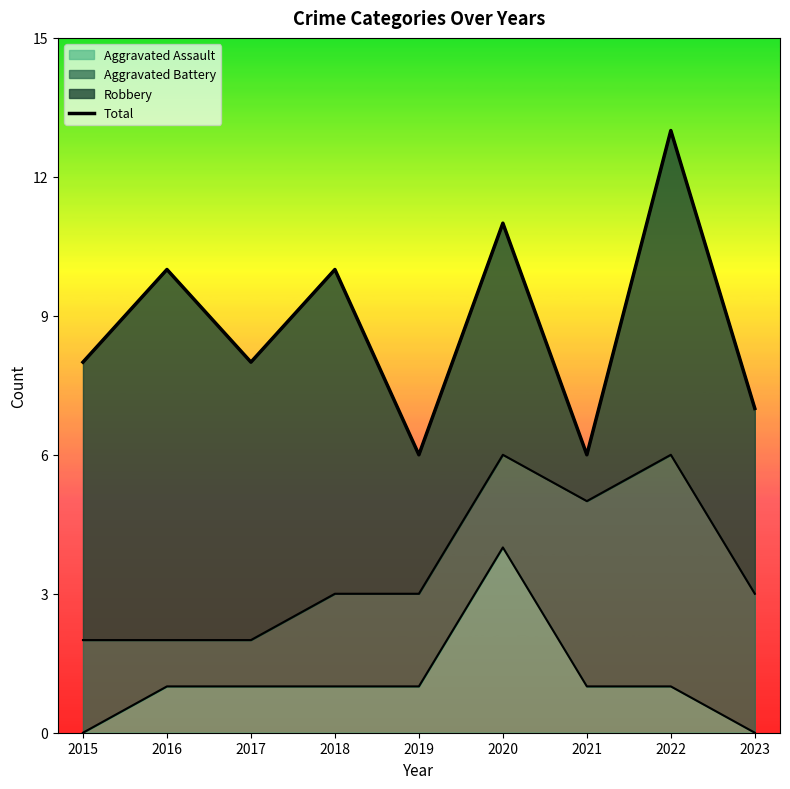

List the labels in order of value, largest first.

2022, 2020, 2016, 2018, 2015, 2017, 2023, 2019, 2021